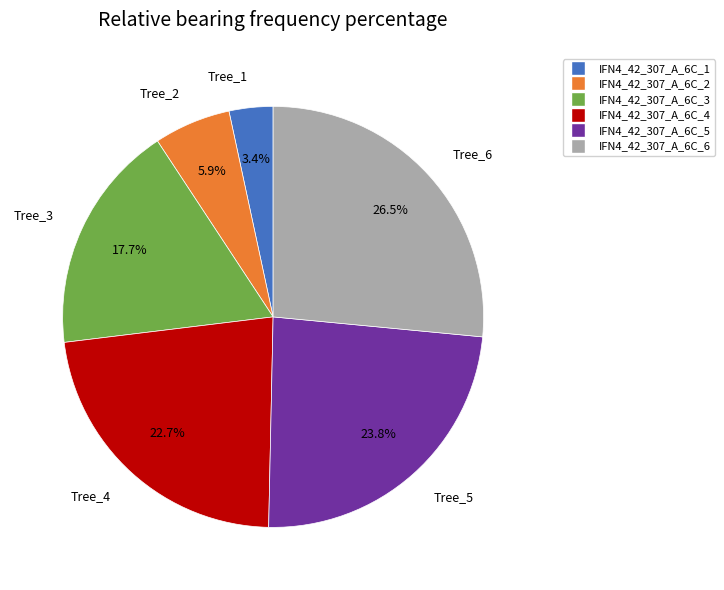

Which has a higher value, Tree_5 or Tree_6?

Tree_6